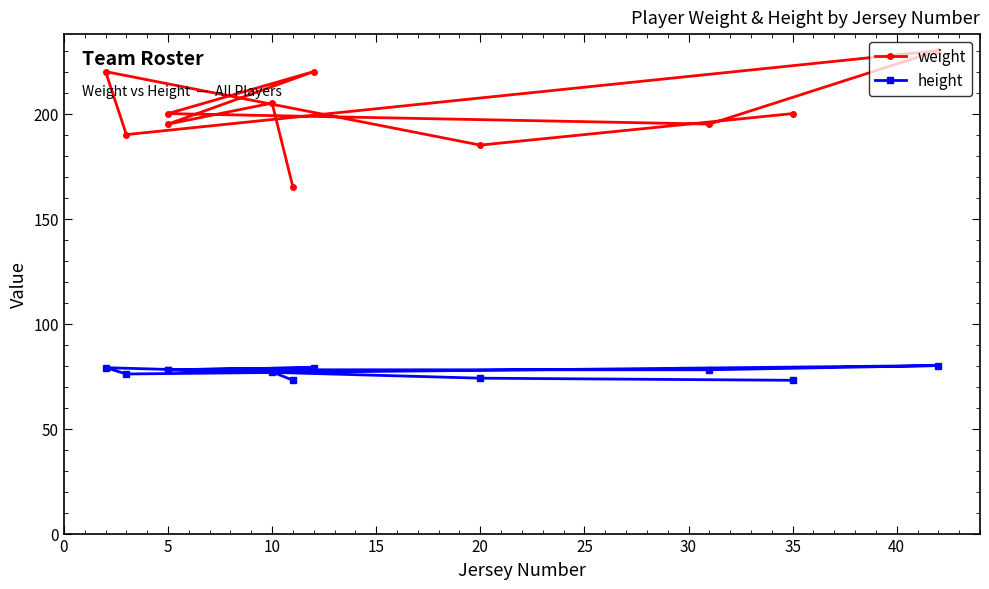

Is it true that height equals 123 at 30?

False